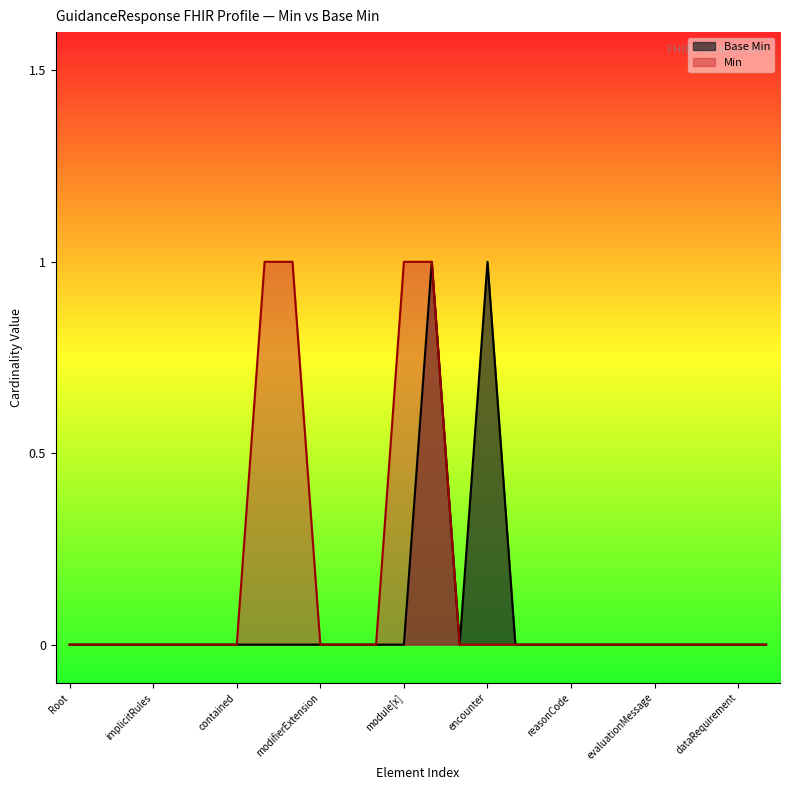

Which series has the largest total across all categories?

Min